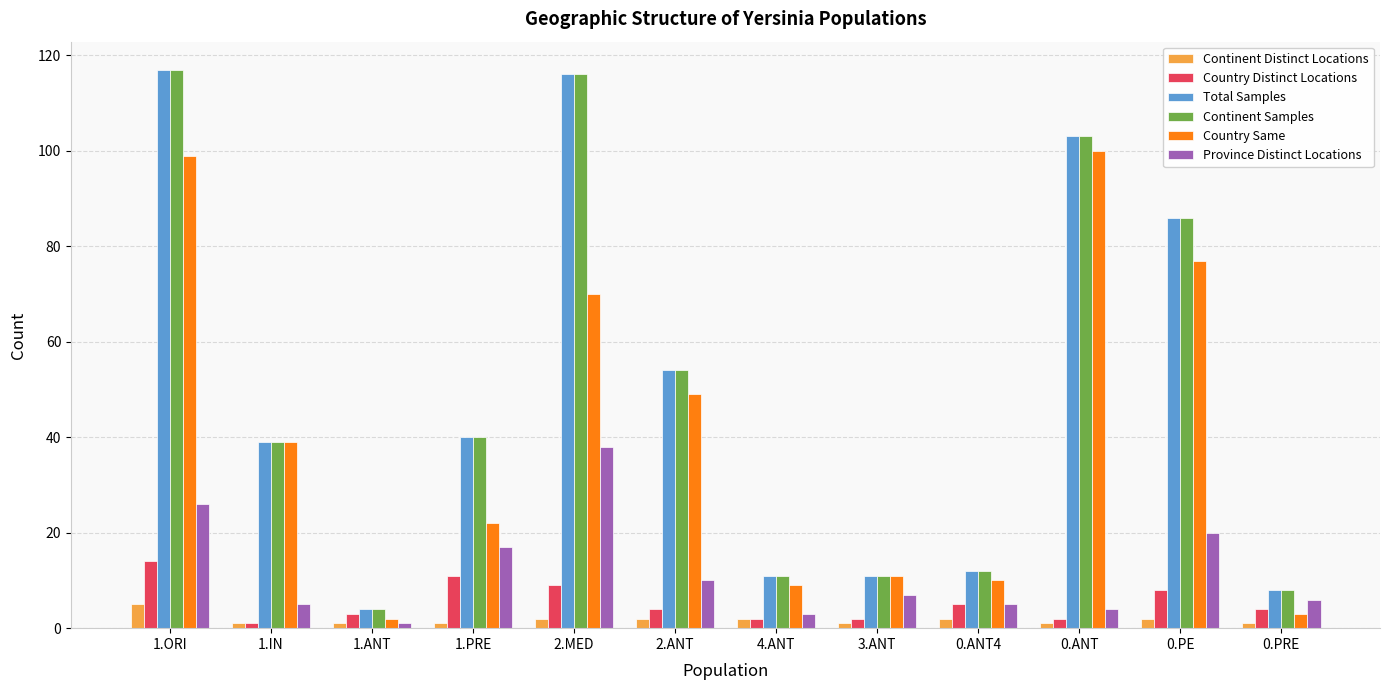

What is the lowest value of the Country Distinct Locations series?

1